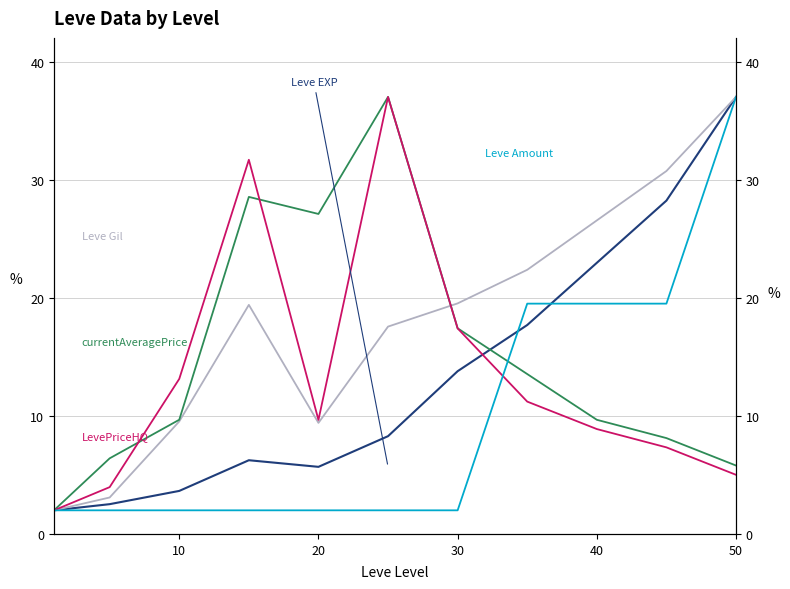

Between which two adjacent categories do Leve Amount and currentAveragePrice first intersect?

6 and 7